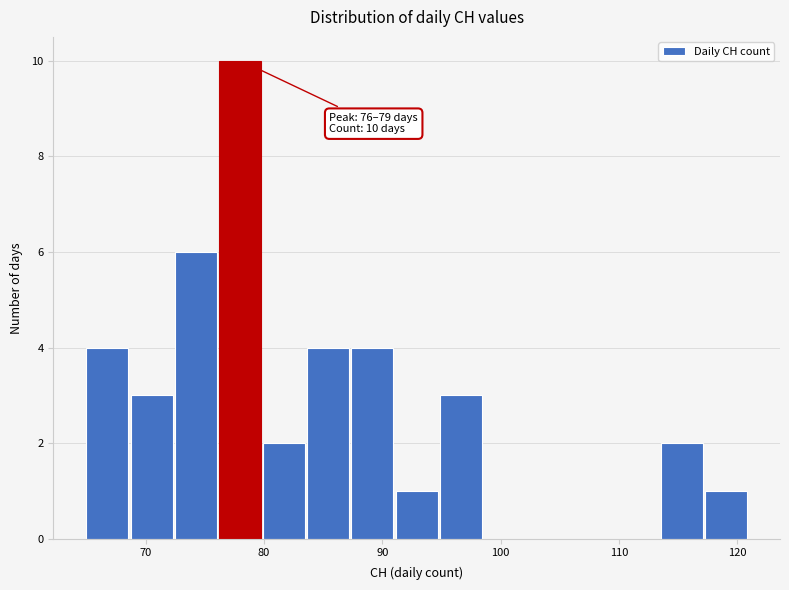

Around what value on the x-axis is the tallest bar? Give the approximate position of its centre, as read against the axis.

78